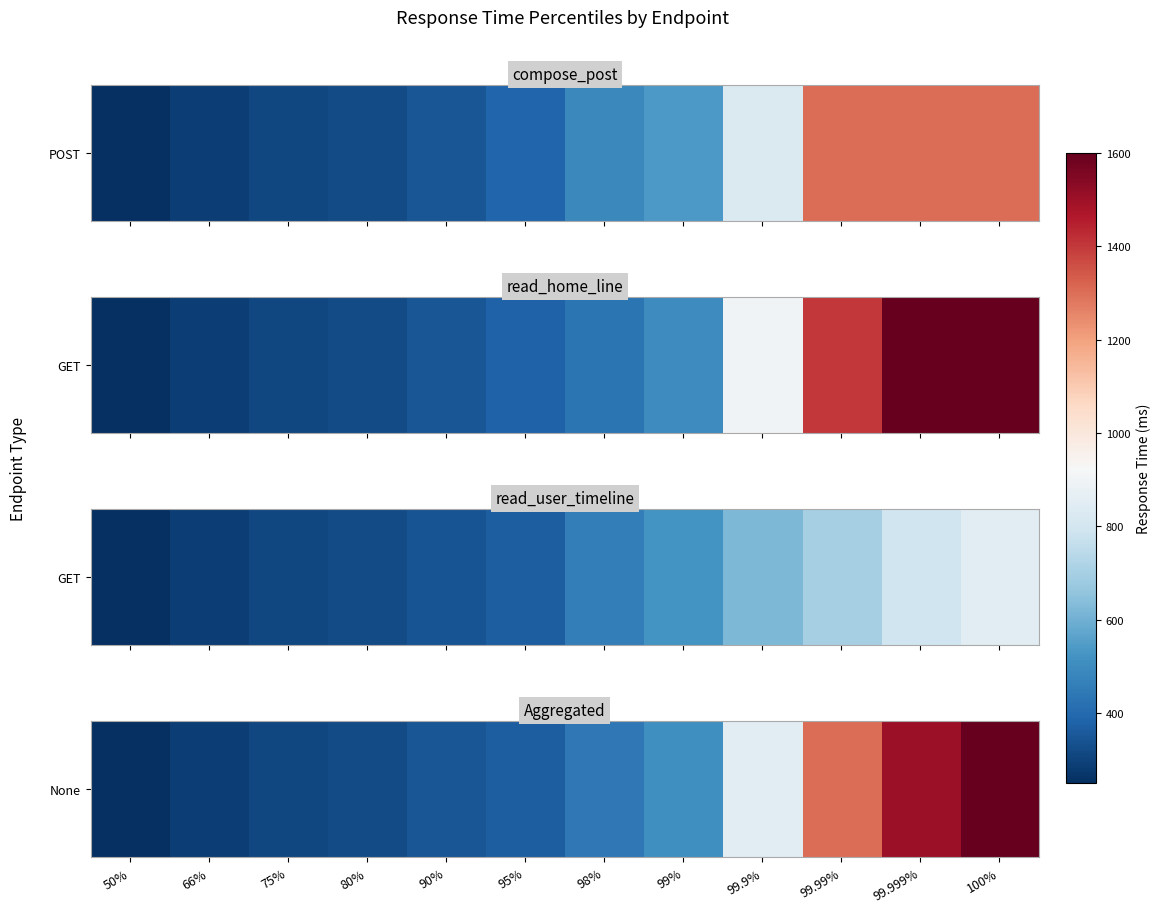

How many data points are above 440?

5